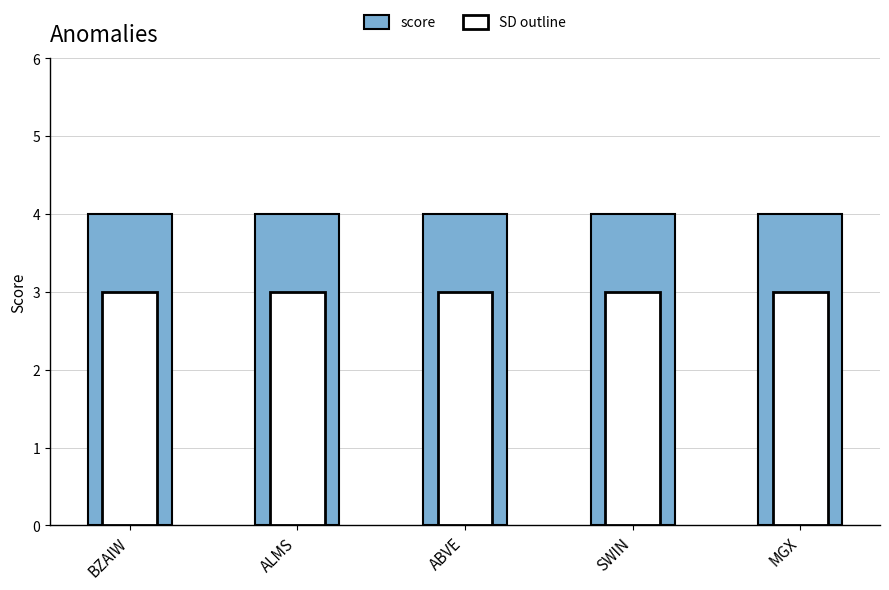

What are all the series names shown in the legend?

score, SD outline